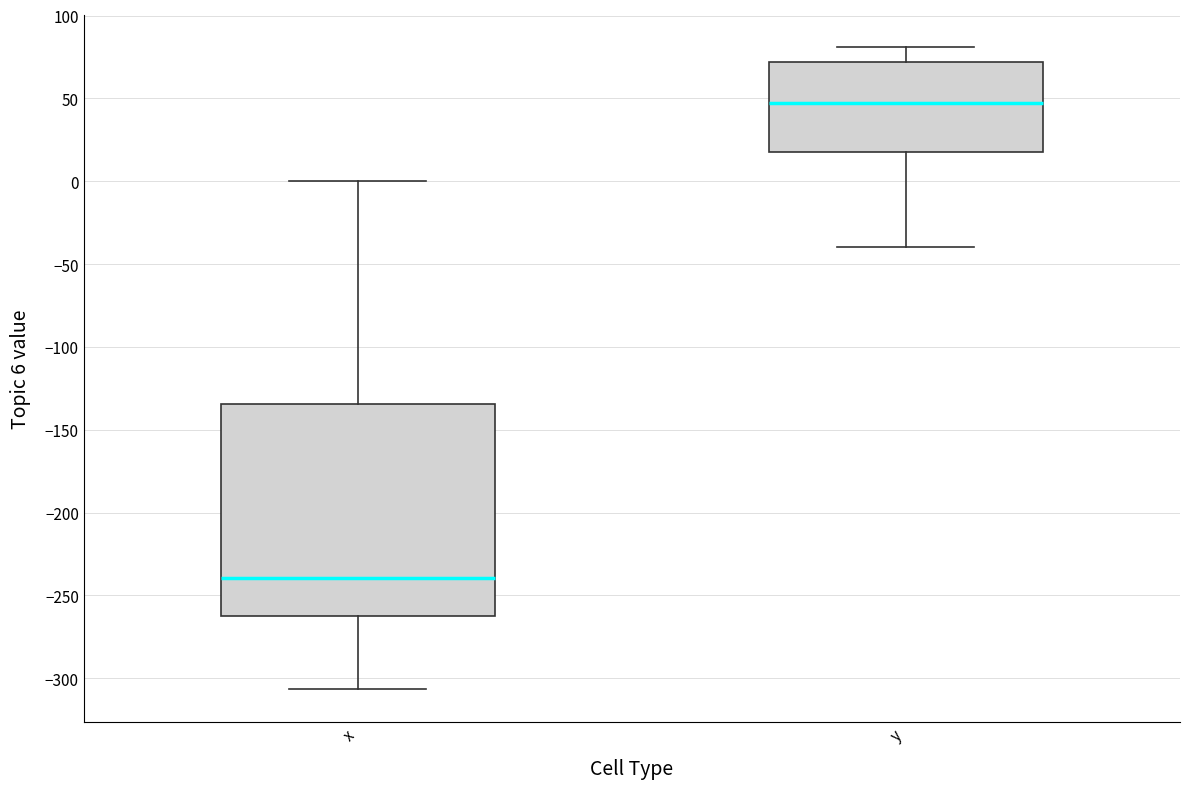

Comparing the boxes themselves (not the whiskers), which one is the tallest?

x